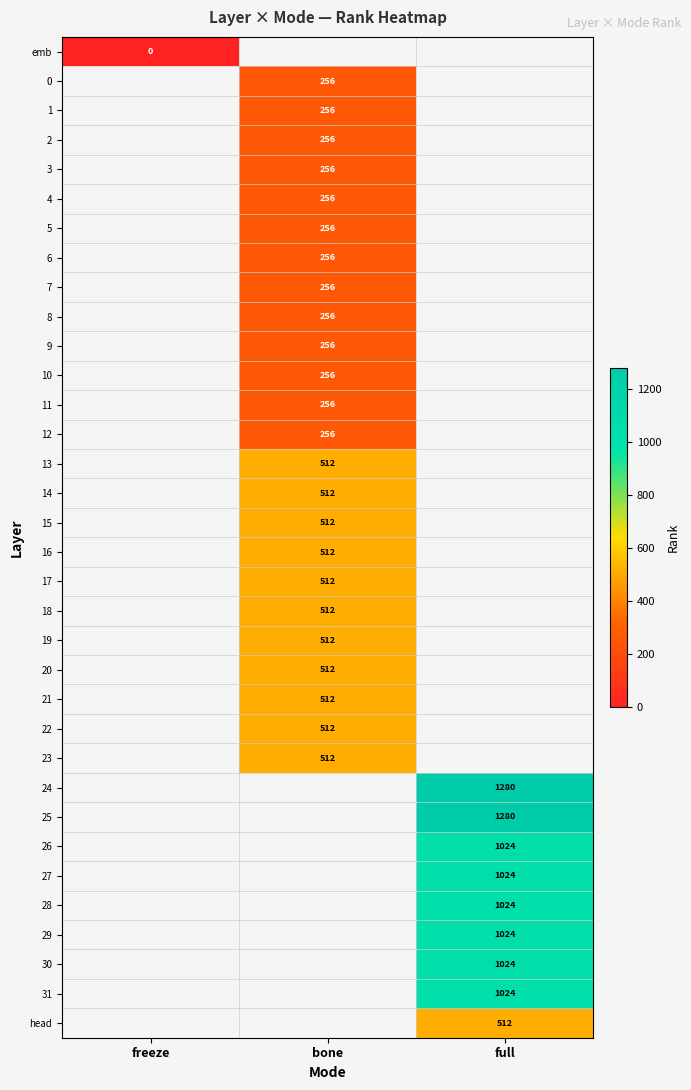

The value of 17 at bone is 512. True or false?

True